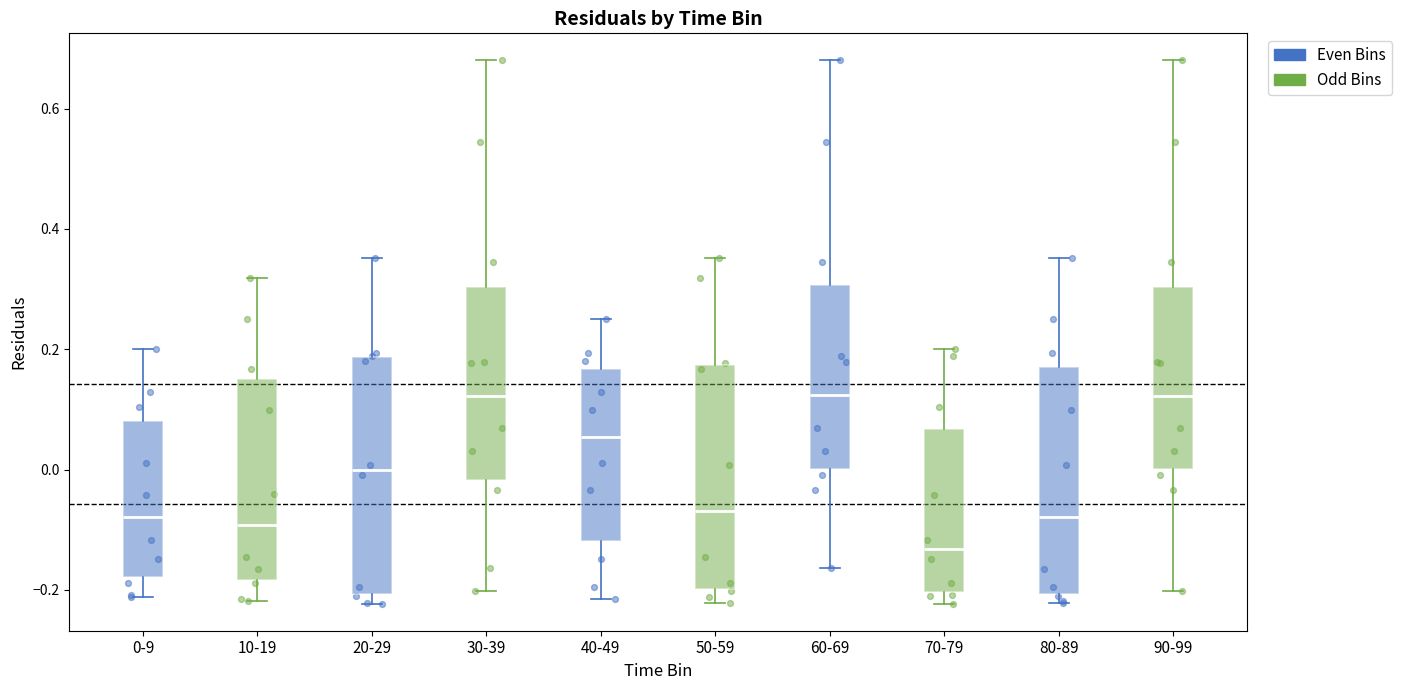

Reading left to right, read every box against the y-axis: the position of its median line, the range the box covers, and the ends of its whiskers. The values are not printed on the chart, so give them approximately, as read against the axis.

0-9: median -0.08, box -0.18 to 0.08, whiskers -0.22 to 0.20
10-19: median -0.10, box -0.18 to 0.16, whiskers -0.22 to 0.32
20-29: median 0.00, box -0.20 to 0.18, whiskers -0.22 to 0.36
30-39: median 0.12, box -0.02 to 0.30, whiskers -0.20 to 0.68
40-49: median 0.06, box -0.12 to 0.16, whiskers -0.22 to 0.26
50-59: median -0.06, box -0.20 to 0.18, whiskers -0.22 to 0.36
60-69: median 0.12, box 0.00 to 0.30, whiskers -0.16 to 0.68
70-79: median -0.14, box -0.20 to 0.06, whiskers -0.22 to 0.20
80-89: median -0.08, box -0.20 to 0.16, whiskers -0.22 to 0.36
90-99: median 0.12, box 0.00 to 0.30, whiskers -0.20 to 0.68